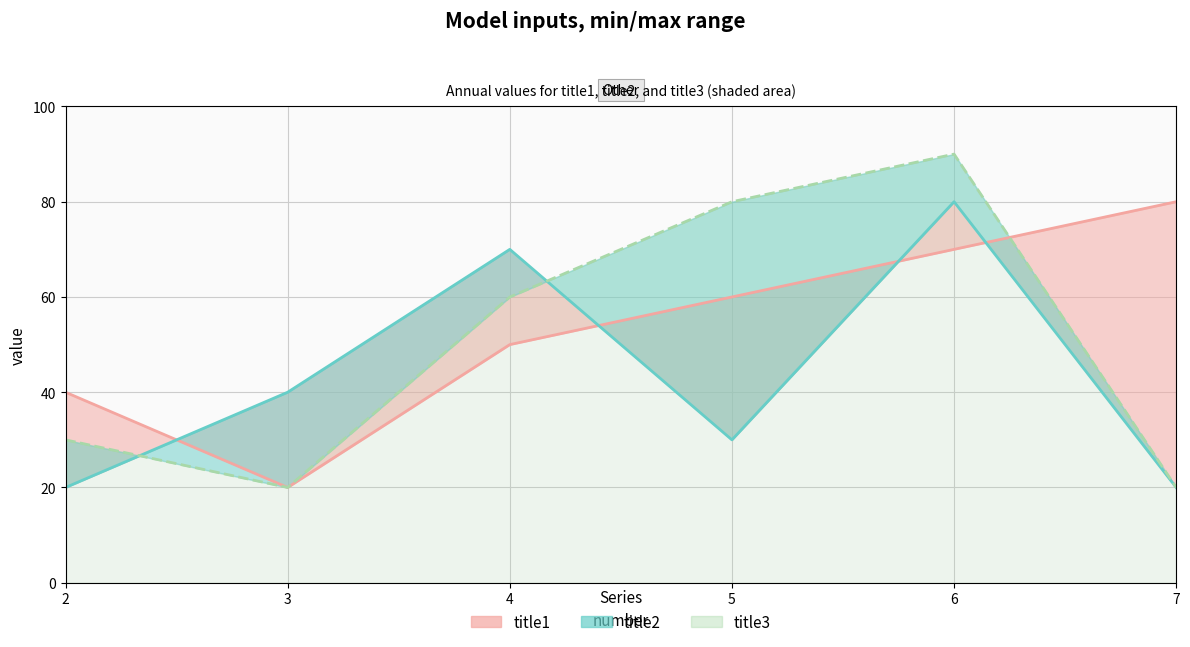

How many data points does each series have?

6